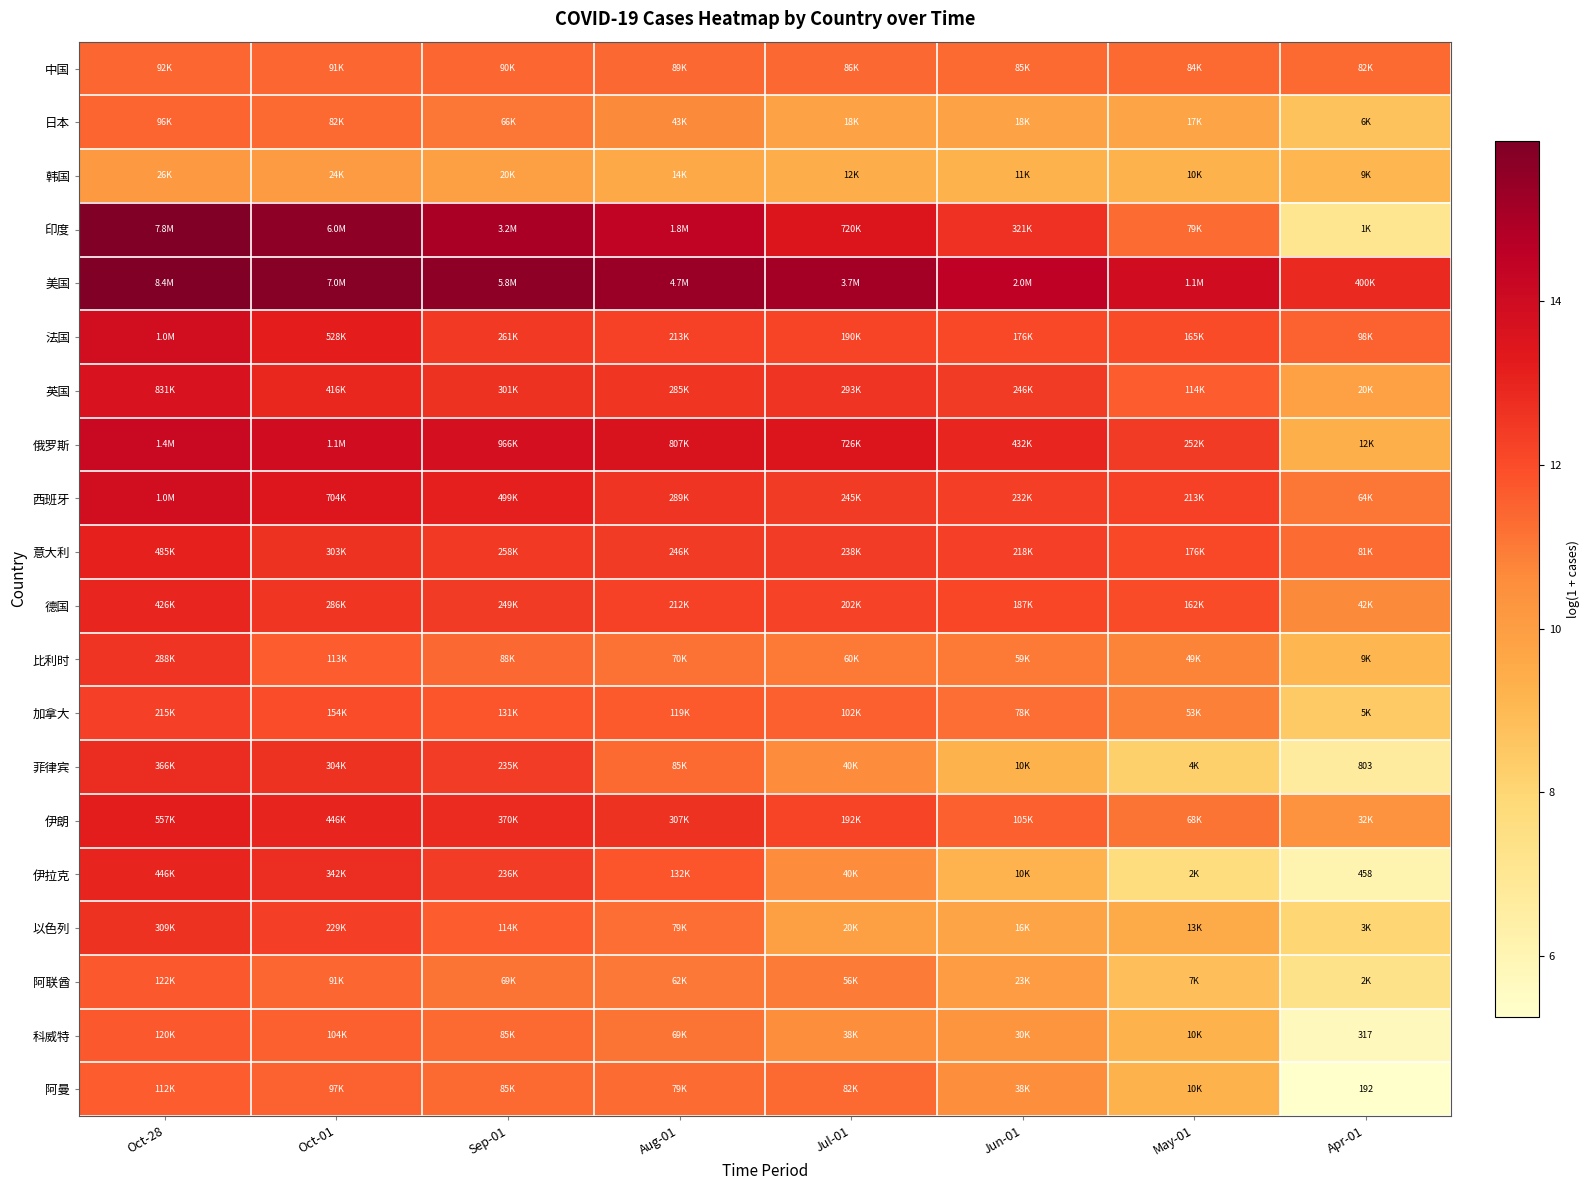

Rank the categories by 菲律宾 value from highest to lowest.

Oct-28, Oct-01, Sep-01, Aug-01, Jul-01, Jun-01, May-01, Apr-01